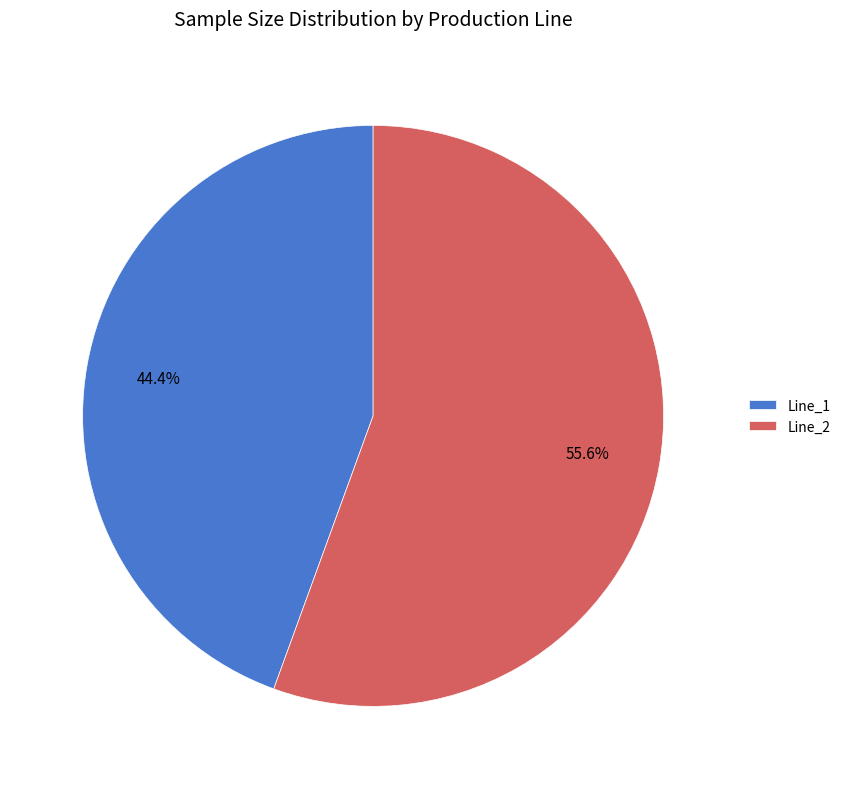

Between Line_2 and Line_1, which is larger?

Line_2